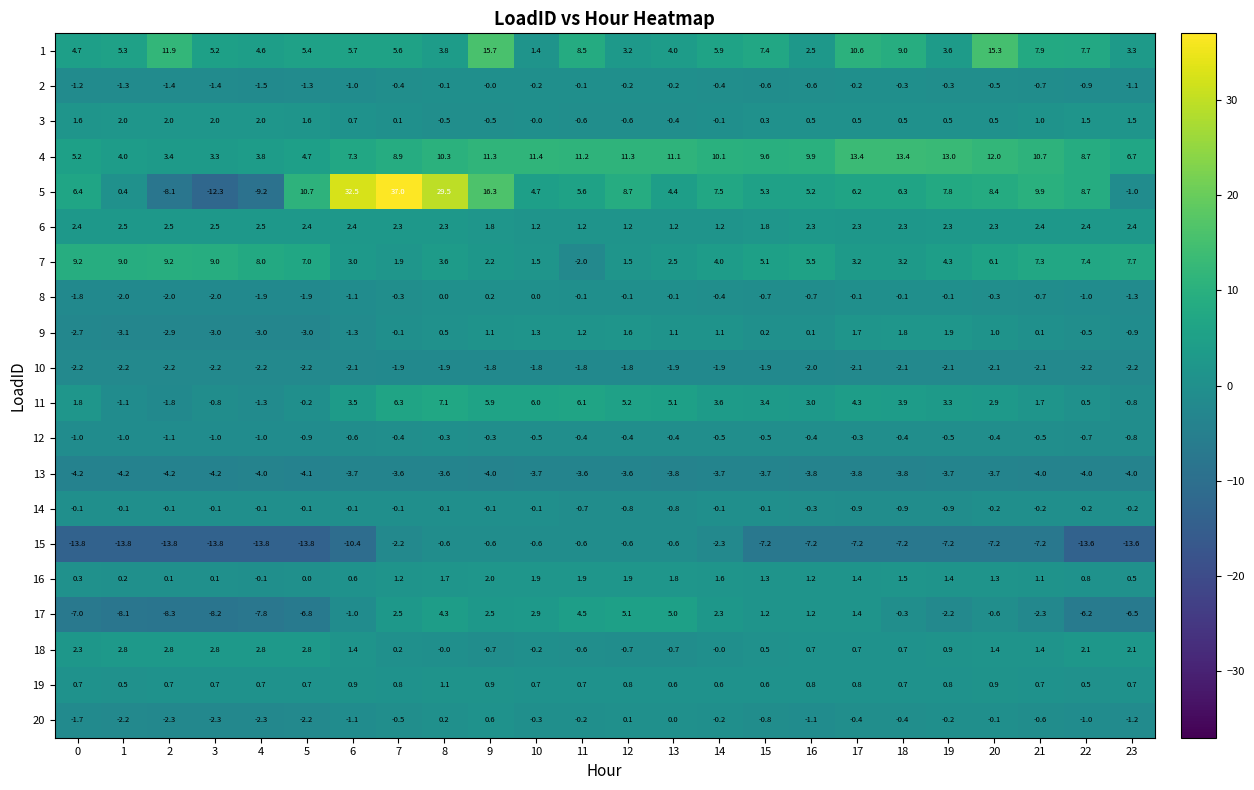

How many values in 3 are below zero?

6